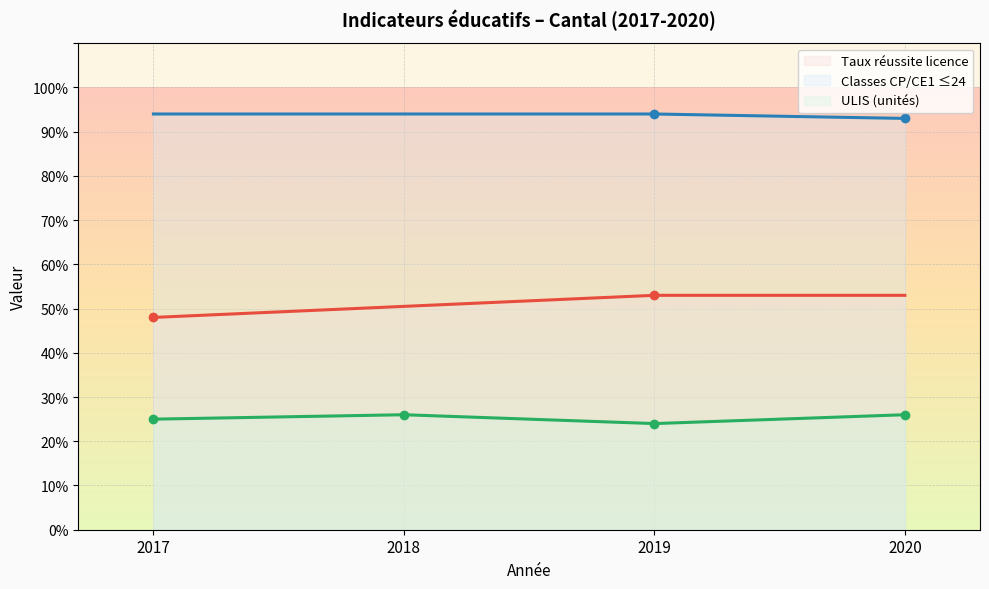

Which series has the largest total across all categories?

Classes CP/CE1 ≤24